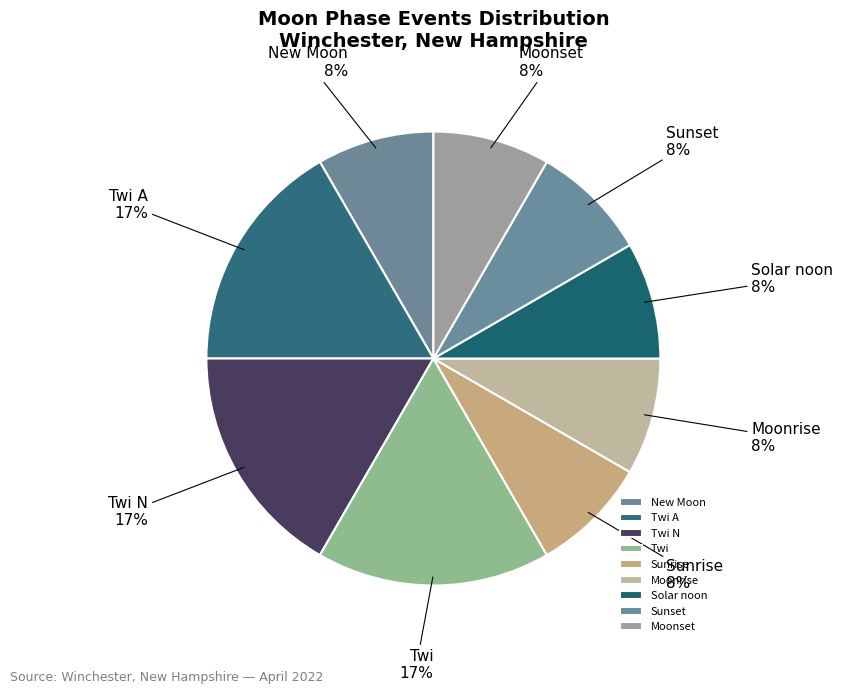

Between Sunset and Twi N, which is larger?

Twi N